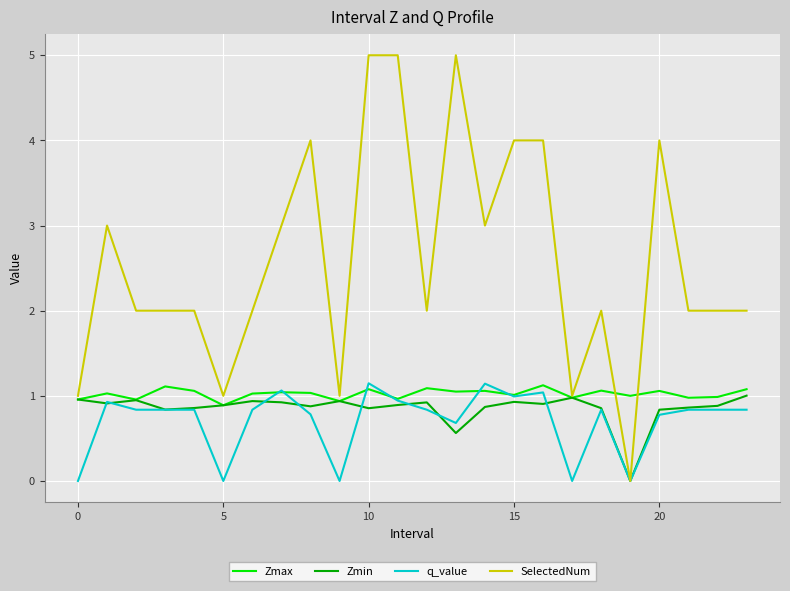

How many lines are shown in the chart?

4